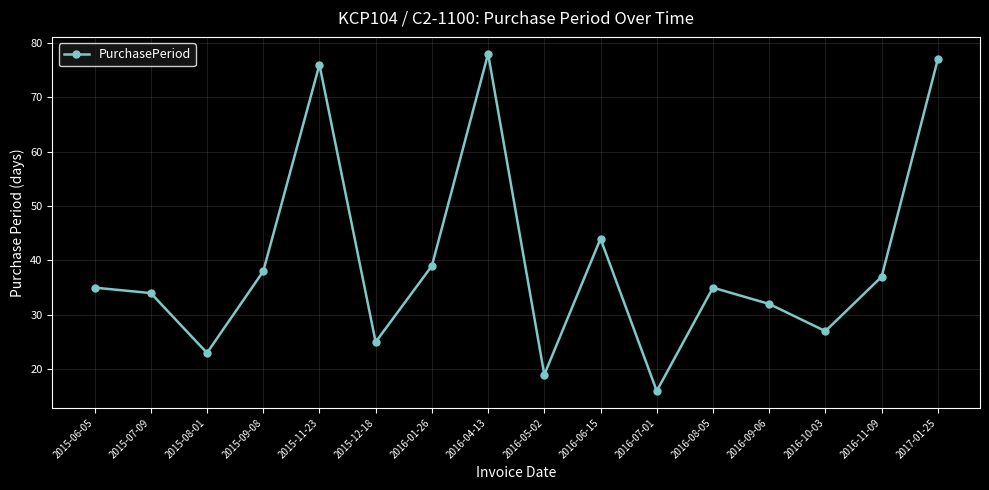

Does the chart display data point markers on the line(s)?

Yes